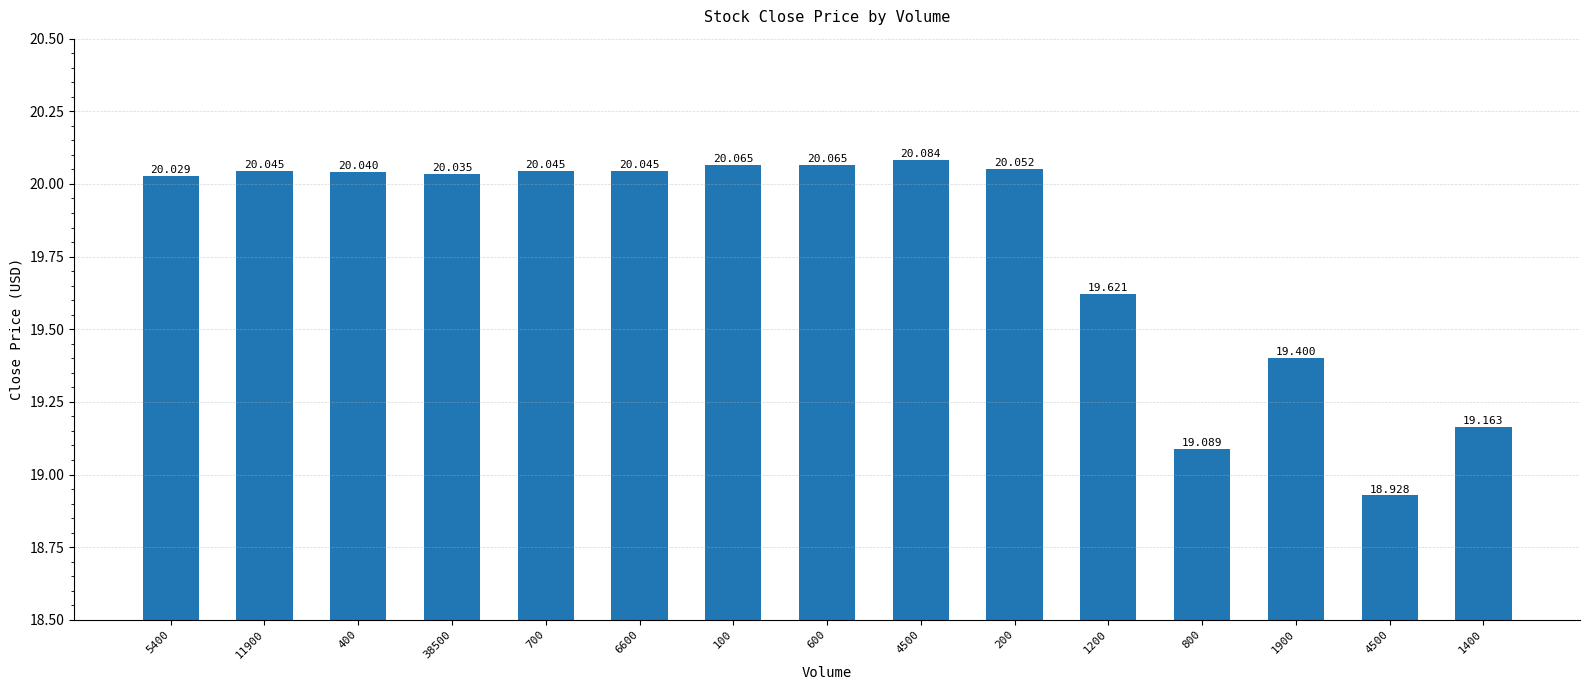

What is the value of the 2nd bar from the left?

20.0